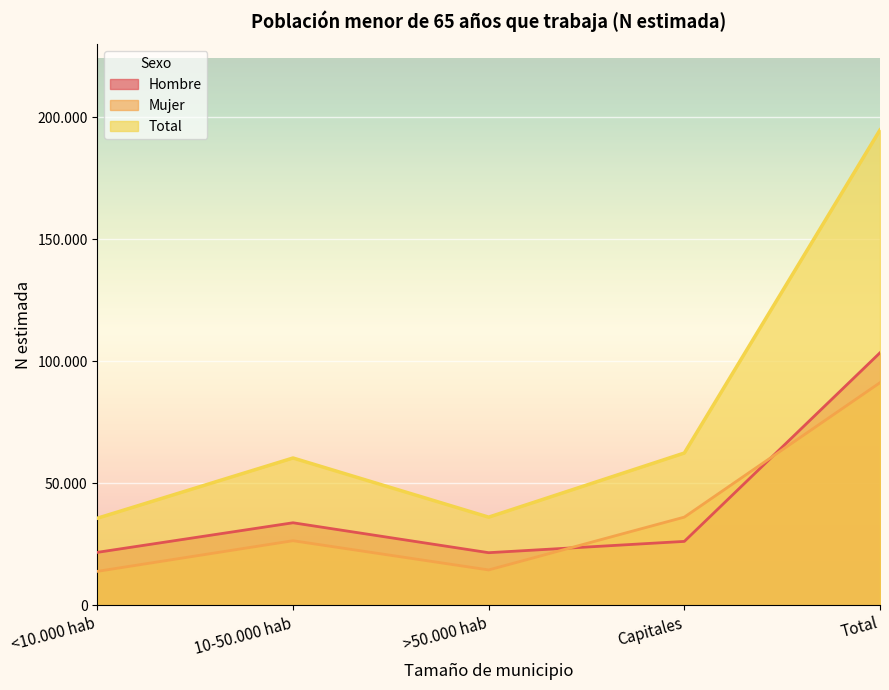

True or false: Mujer and Total cross at least once.

False